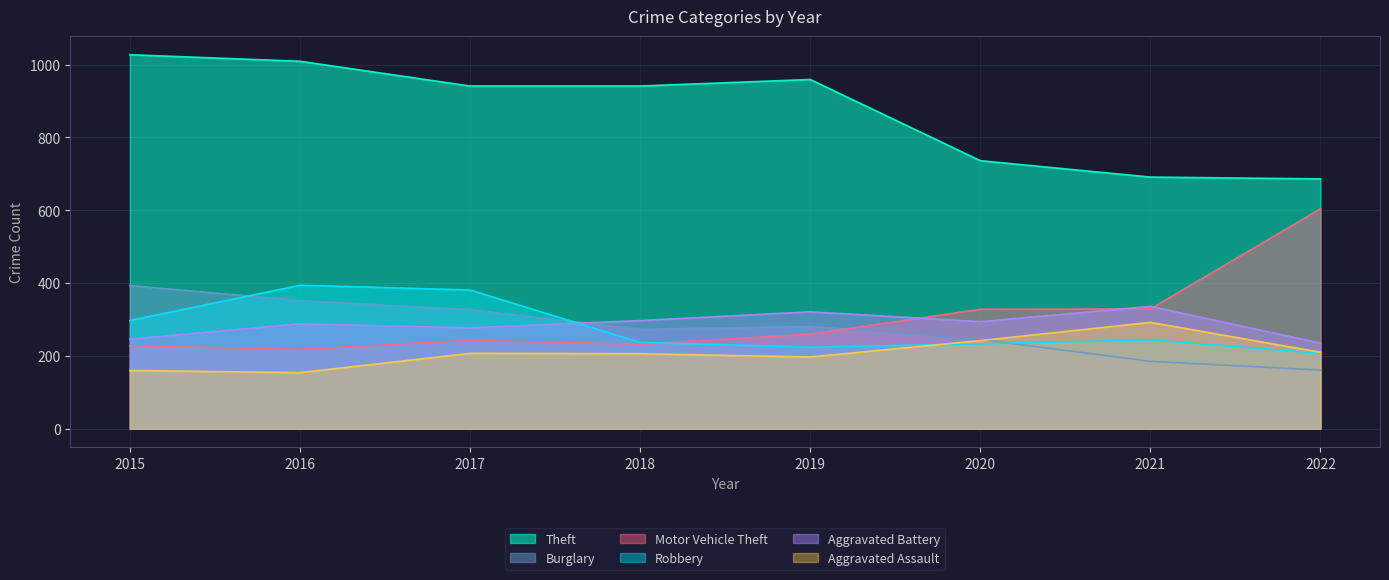

What is the value of the Motor Vehicle Theft point at the 5th from the left?

260